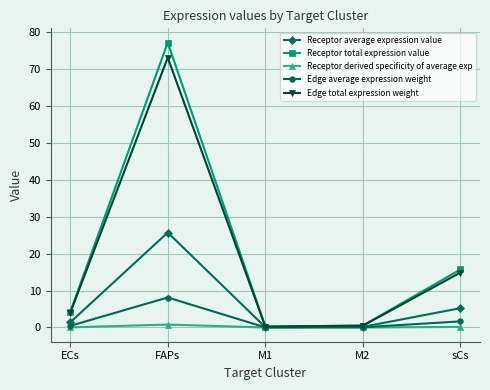

Where is Receptor average expression value nearest to the value 12?

sCs